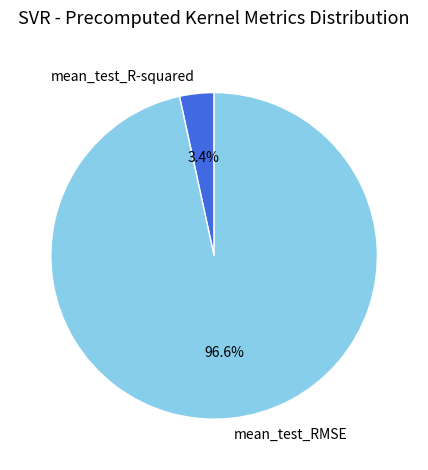

What is the smallest slice in the pie chart?

mean_test_R-squared